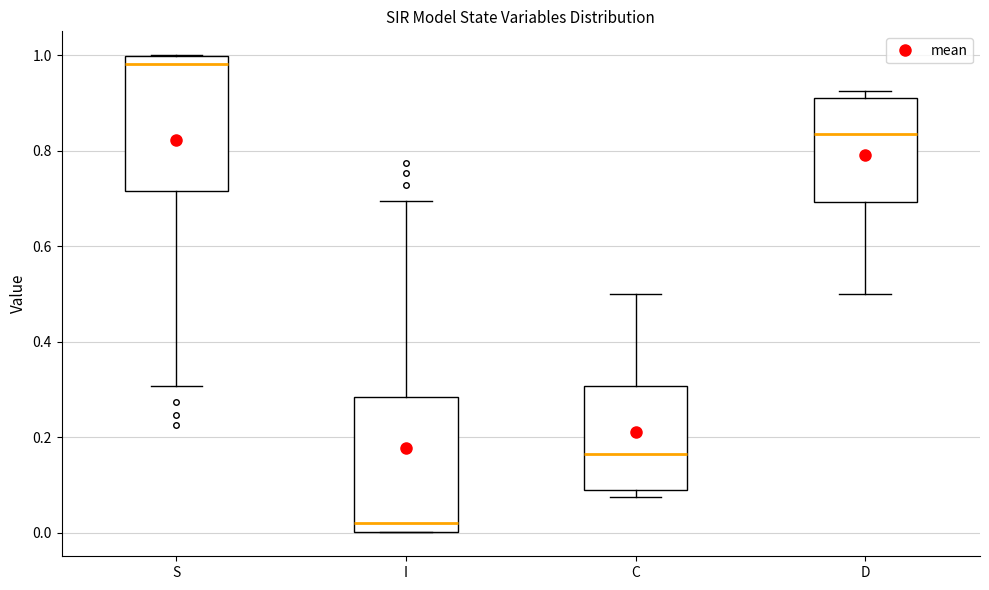

Reading left to right, transcribe this box plot: for each box, give where its median line is, the range the box spans, and where its two whiskers end, as read against the y-axis. The values are not printed on the chart, so give them approximately, as read against the axis.

S: median 0.98, box 0.72 to 1.00, whiskers 0.30 to 1.00
I: median 0.02, box 0.00 to 0.28, whiskers 0.00 to 0.70
C: median 0.16, box 0.08 to 0.30, whiskers 0.08 (just below the box's lower edge) to 0.50
D: median 0.84, box 0.70 to 0.92, whiskers 0.50 to 0.92 (just above the box's upper edge)